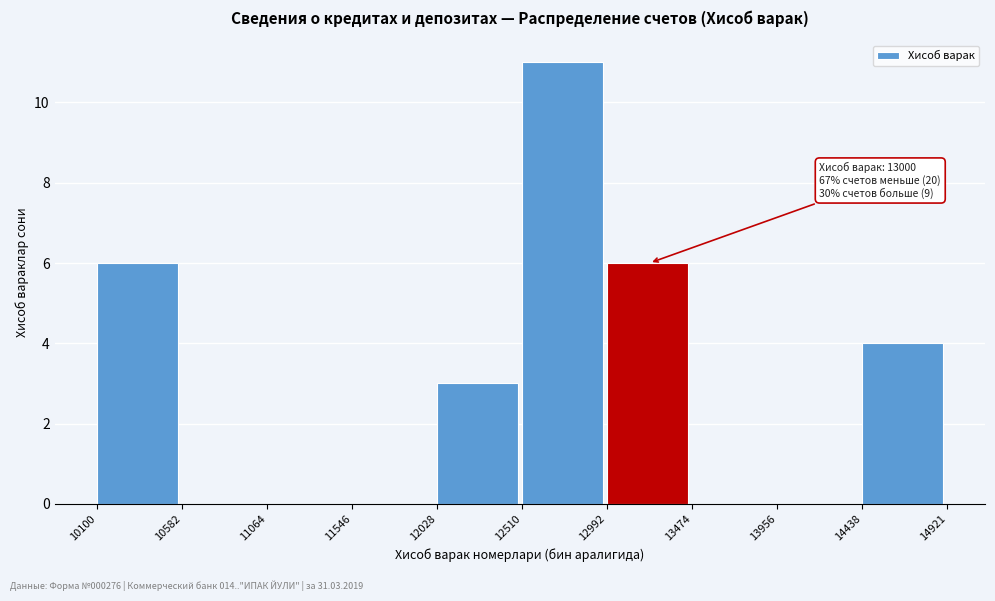

Which range on the x-axis has the tallest bar?

12510 to 12992